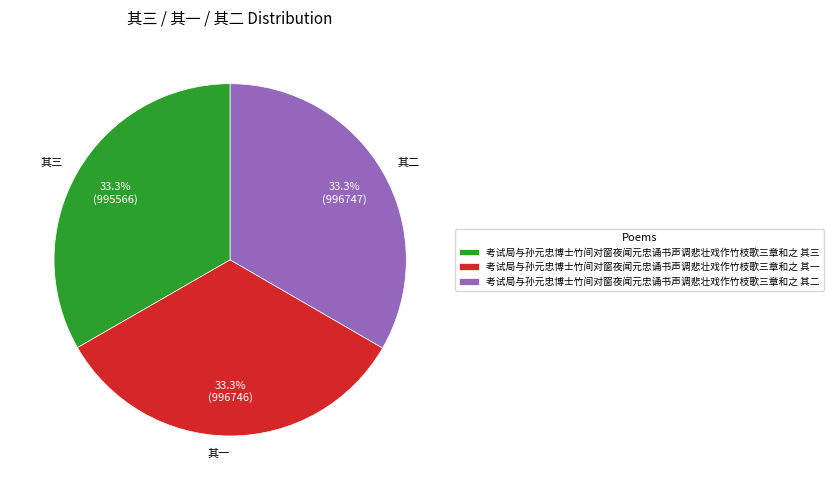

To the nearest percent, what portion does 考试局与孙元忠博士竹间对窗夜闻元忠诵书声调悲壮戏作竹枝歌三章和之 其二 represent?

33%